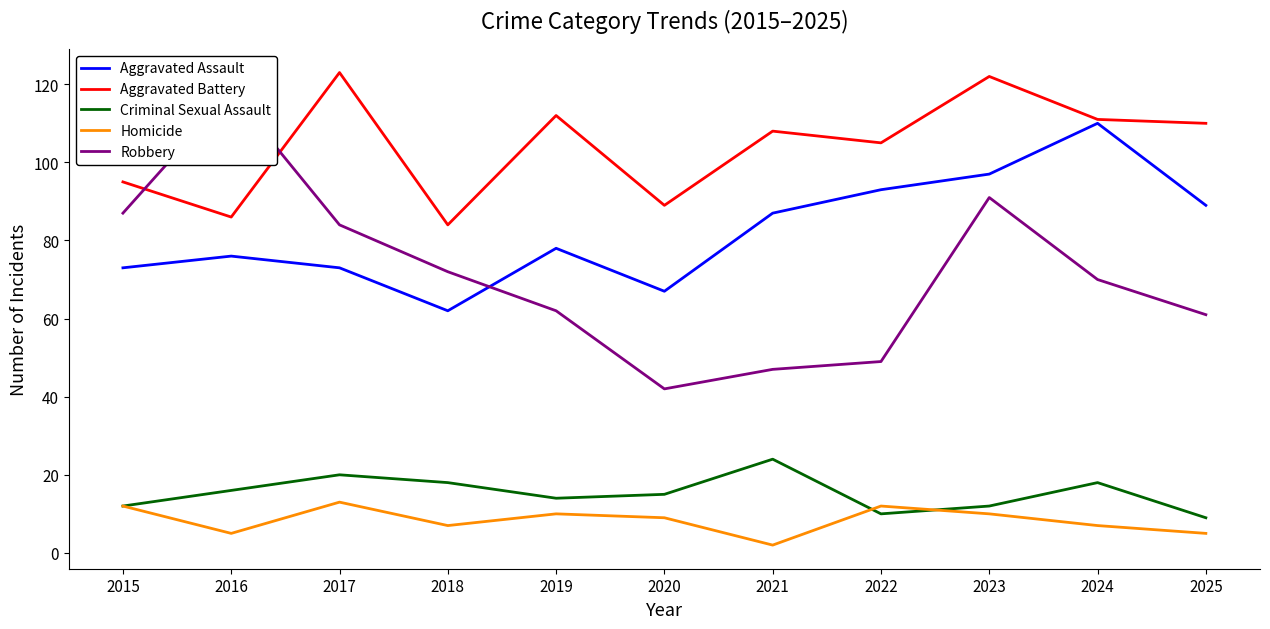

In Robbery, how many points are higher than both neighbors (excluding endpoints)?

2